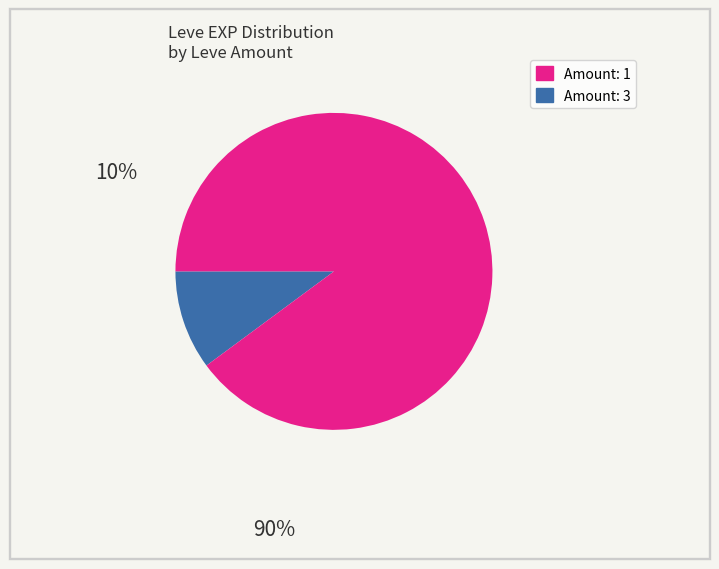

Is there a majority slice in this chart?

Yes